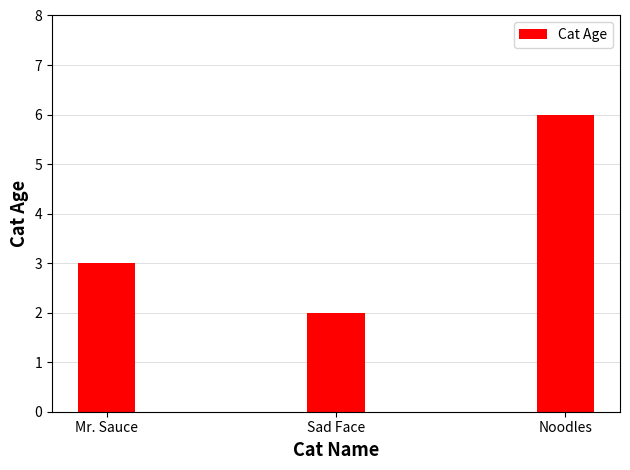

Which category has the lowest value across all series?

Sad Face